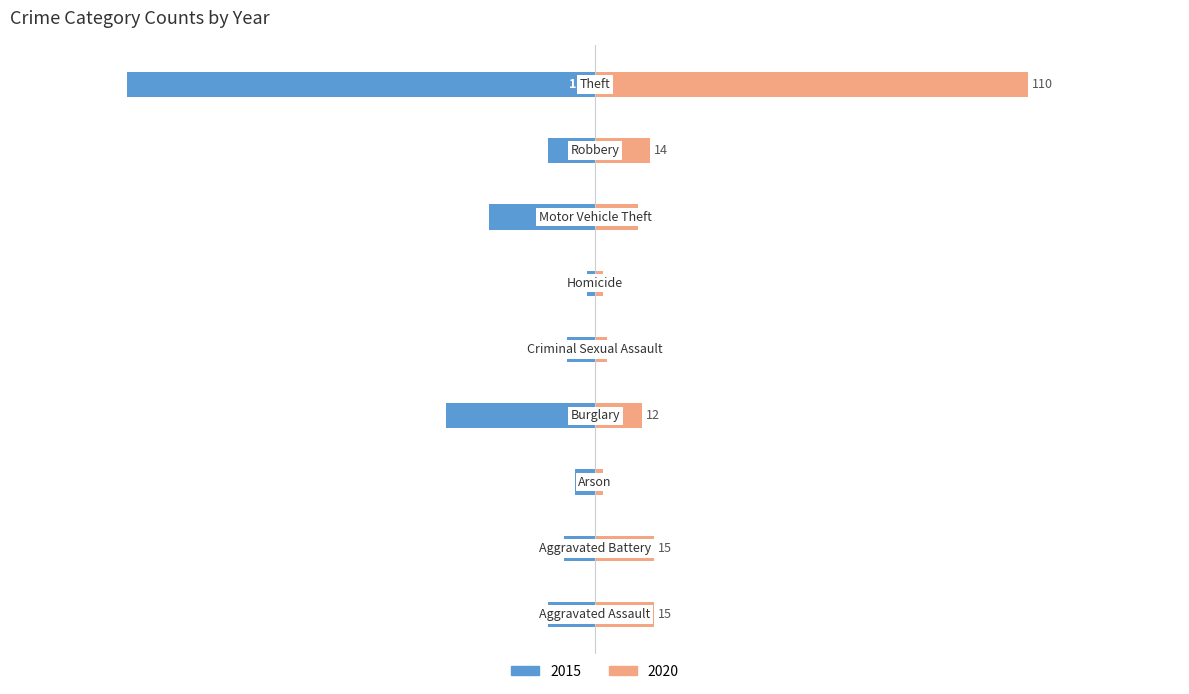

What is the value of the 2020 bar at the 7th from the left?

11